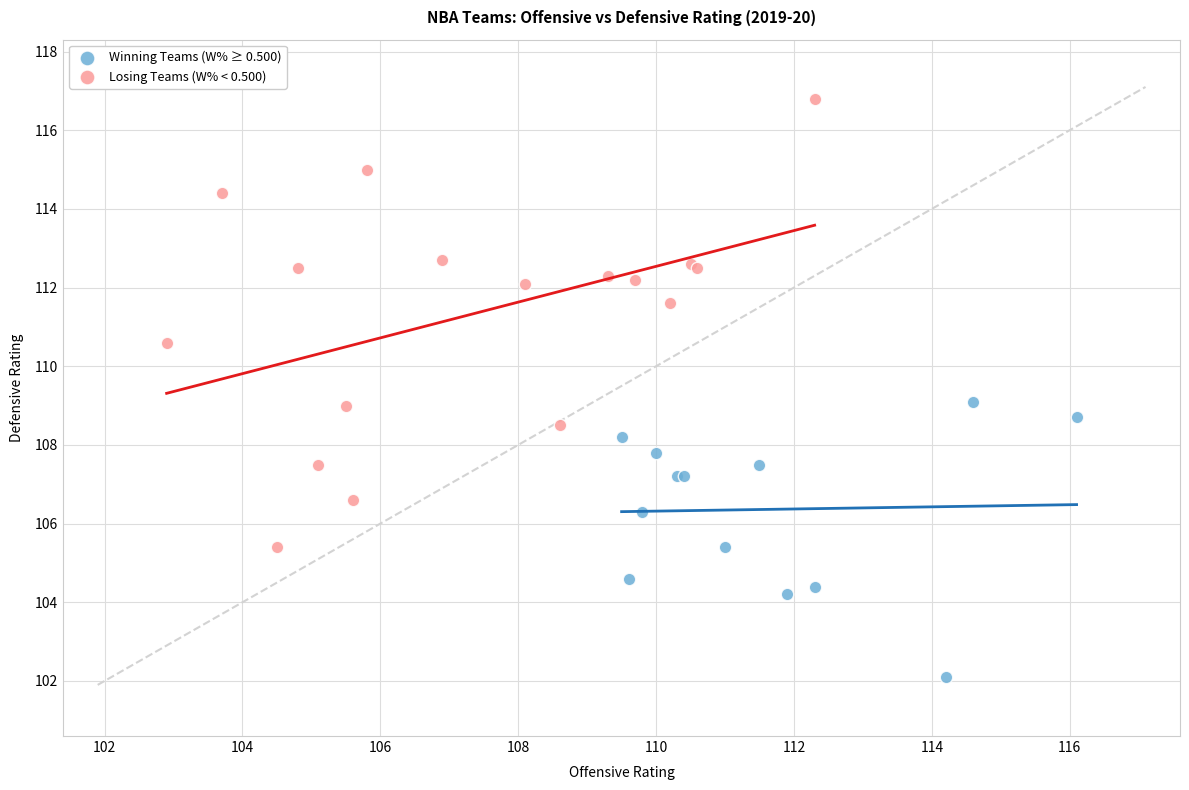

Which series contains the lowest Y value?

Winning Teams (W% ≥ 0.500)